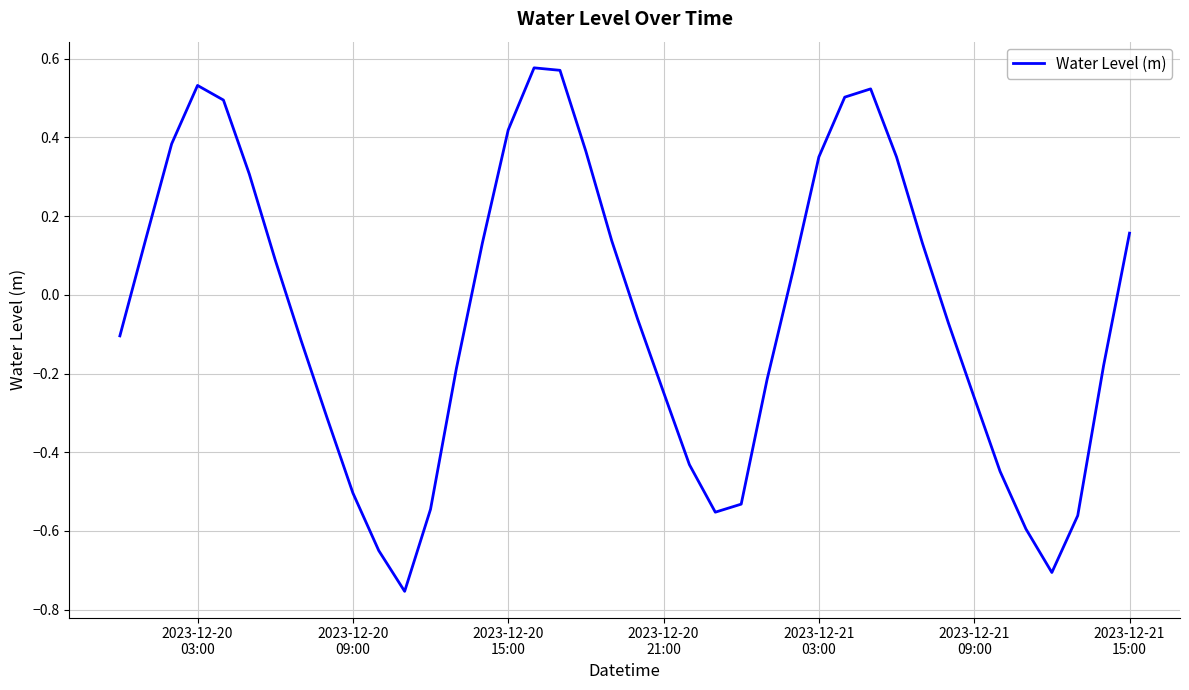

Reading left to right, list all the values displayed in this chart.

-0.1	0.1	0.4	0.5	0.5	0.3	0.1	-0.1	-0.3	-0.5	-0.7	-0.8	-0.5	-0.2	0.1	0.4	0.6	0.6	0.4	0.1	-0.1	-0.2	-0.4	-0.6	-0.5	-0.2	0.1	0.4	0.5	0.5	0.4	0.1	-0.1	-0.3	-0.4	-0.6	-0.7	-0.6	-0.2	0.2